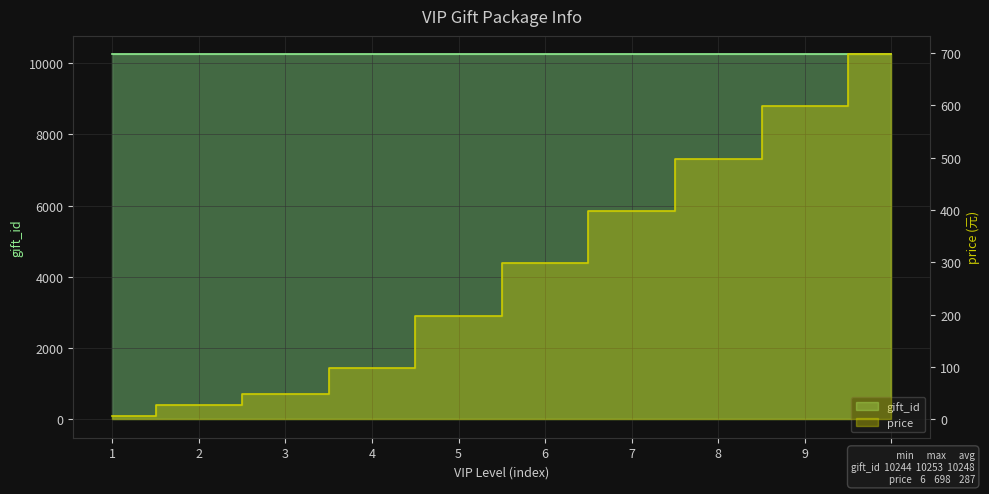

Which series has the widest spread of values?

price